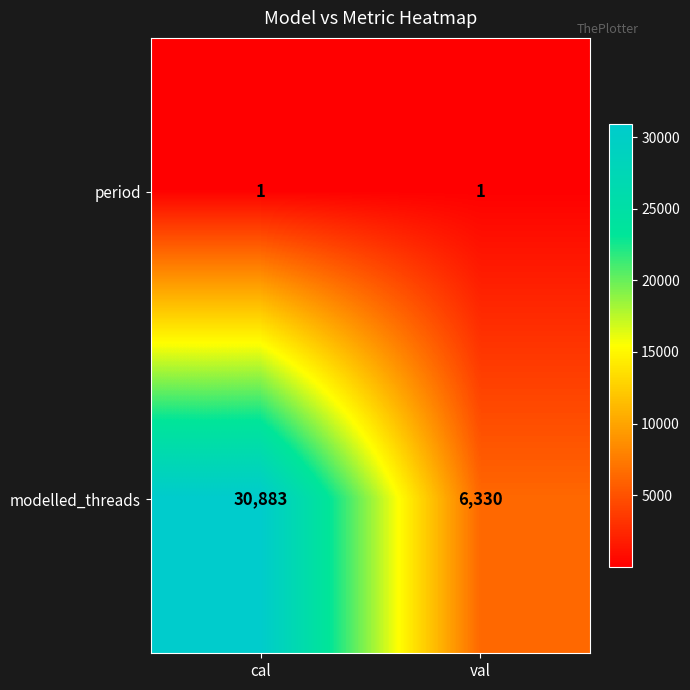

True or false: modelled_threads has a value of 53003 at cal.

False